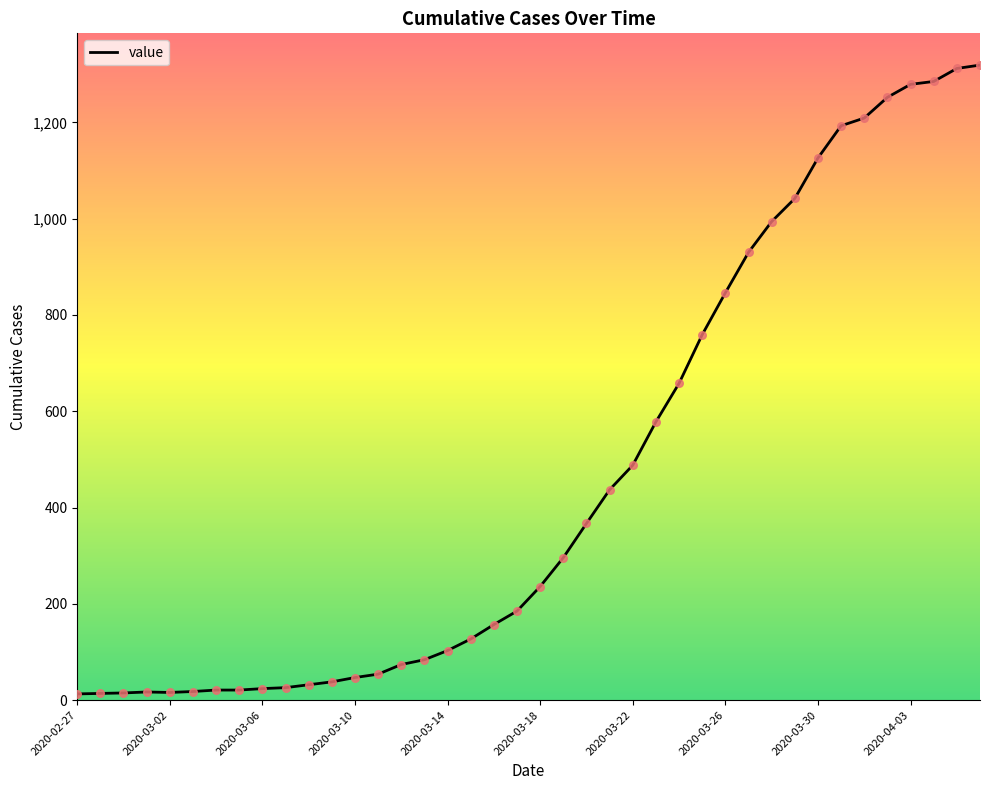

What is the maximum value shown in the chart?

1319